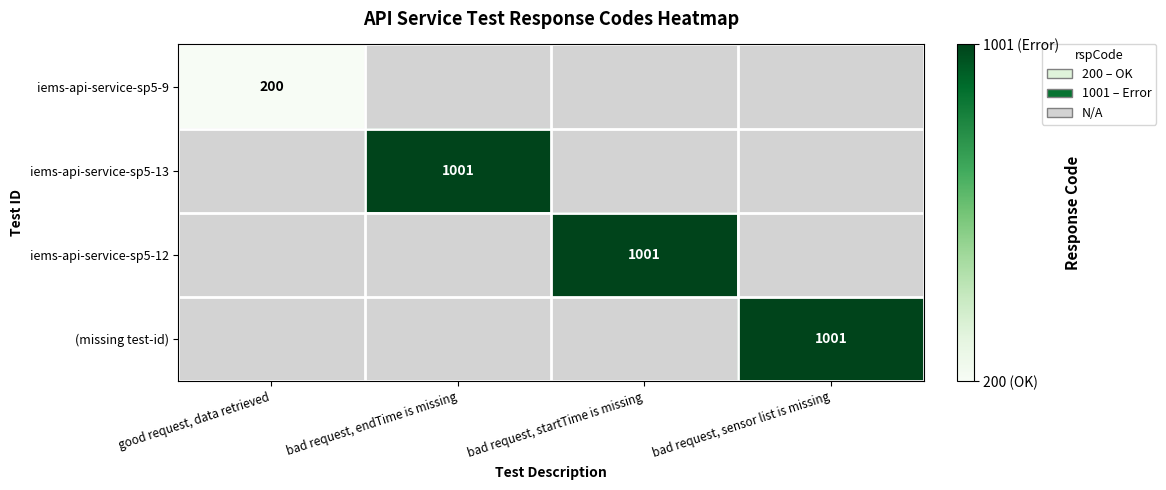

The iems-api-service-sp5-13 series shows 1001 at bad request, endTime is missing. True or false?

True